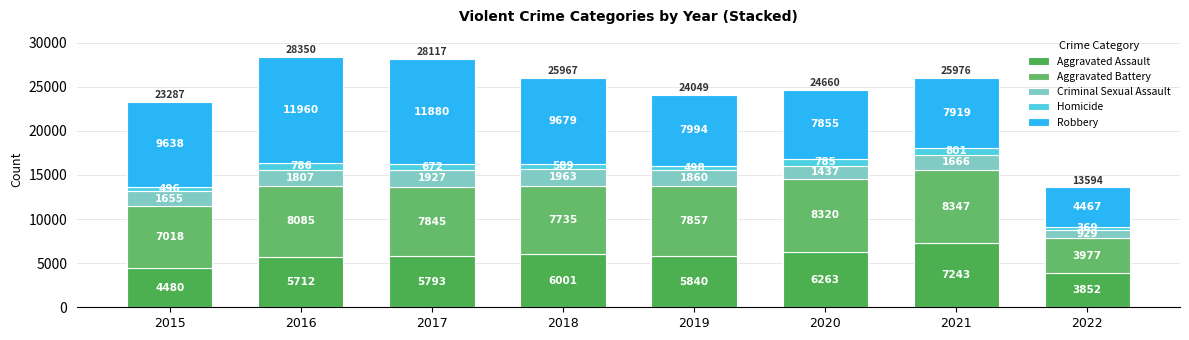

What is the total value across all series at 2020?

24660